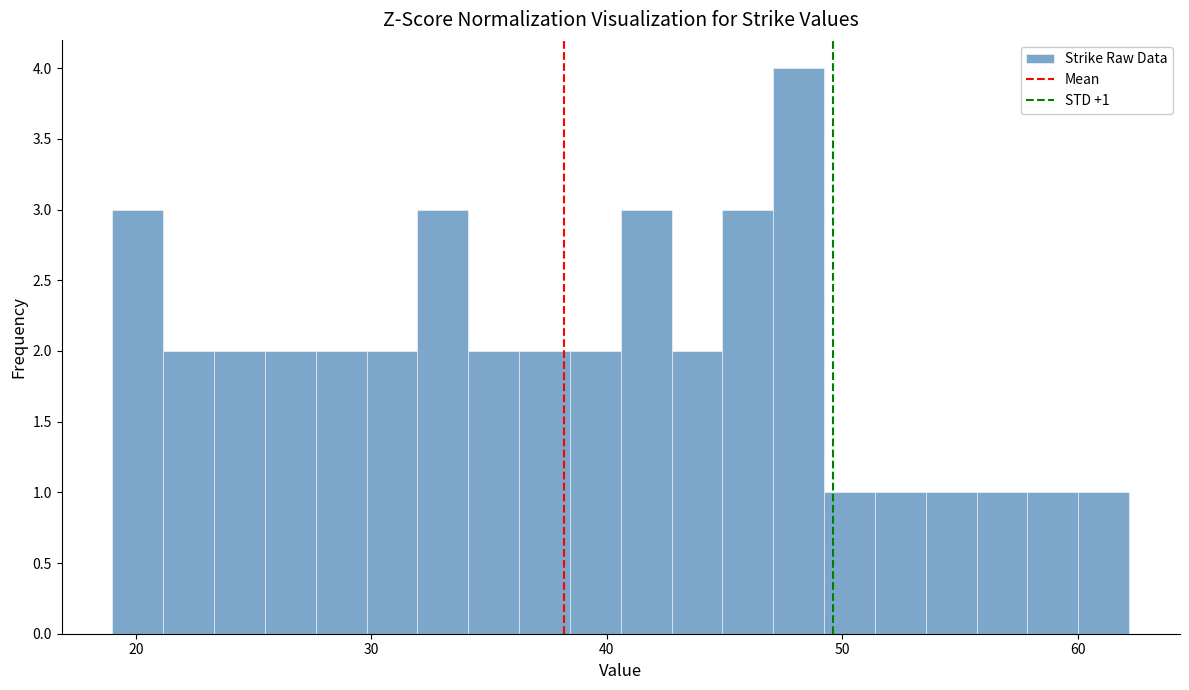

Around what value on the x-axis is the tallest bar? Give the approximate position of its centre, as read against the axis.

48